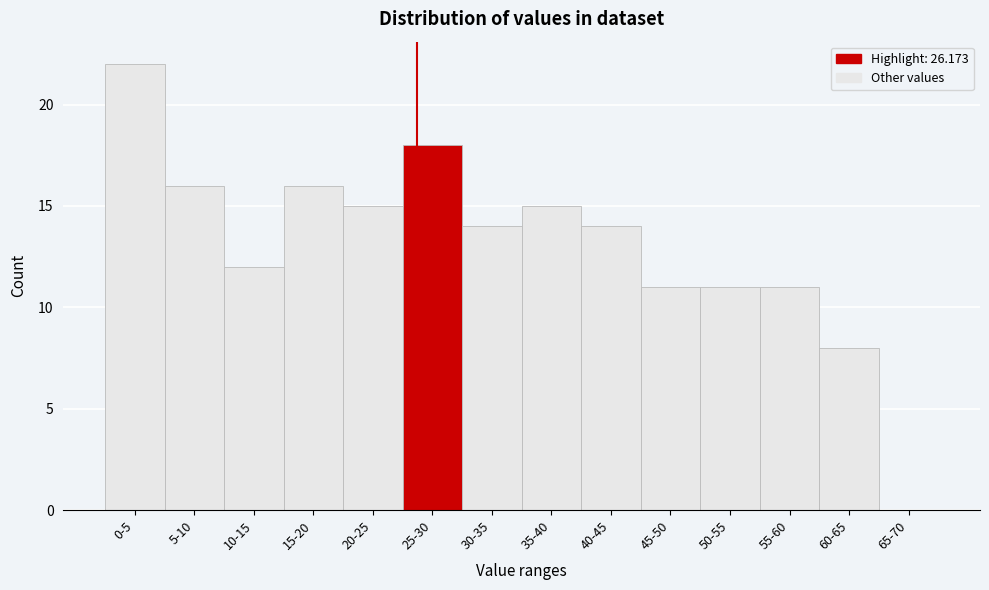

Reading right to left, what are all the values shown in this chart?

65-70=0	60-65=8	55-60=11	50-55=11	45-50=11	40-45=14	35-40=15	30-35=14	25-30=18	20-25=15	15-20=16	10-15=12	5-10=16	0-5=22